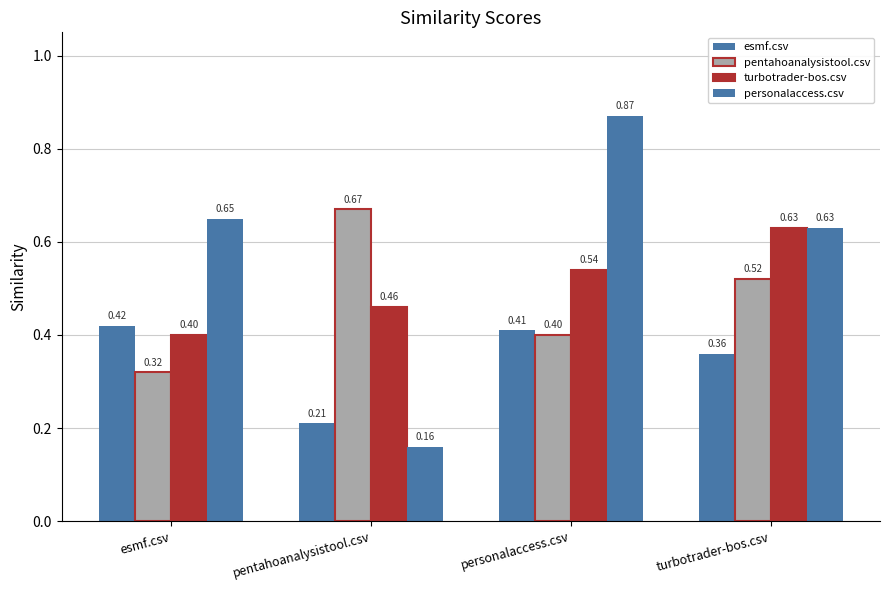

What is the spread (max minus min) of values at personalaccess.csv?

0.5